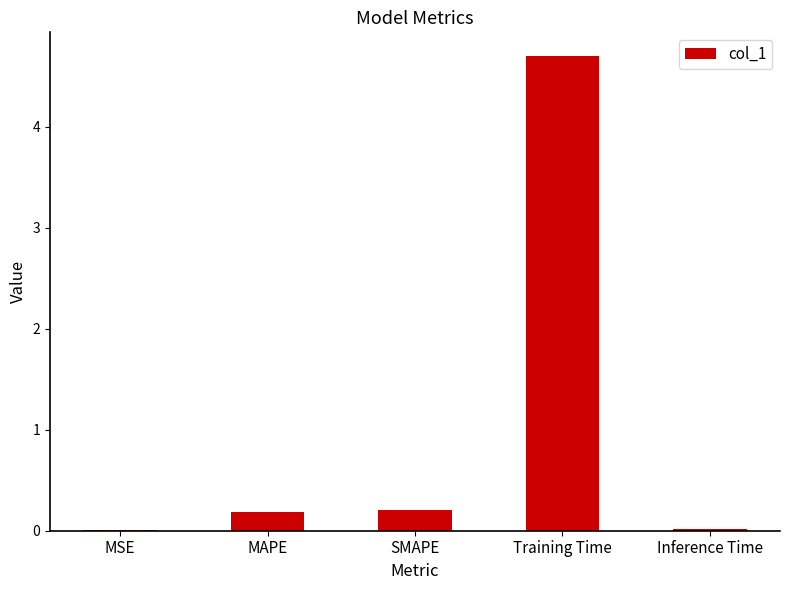

Between MAPE and Training Time, which is larger?

Training Time